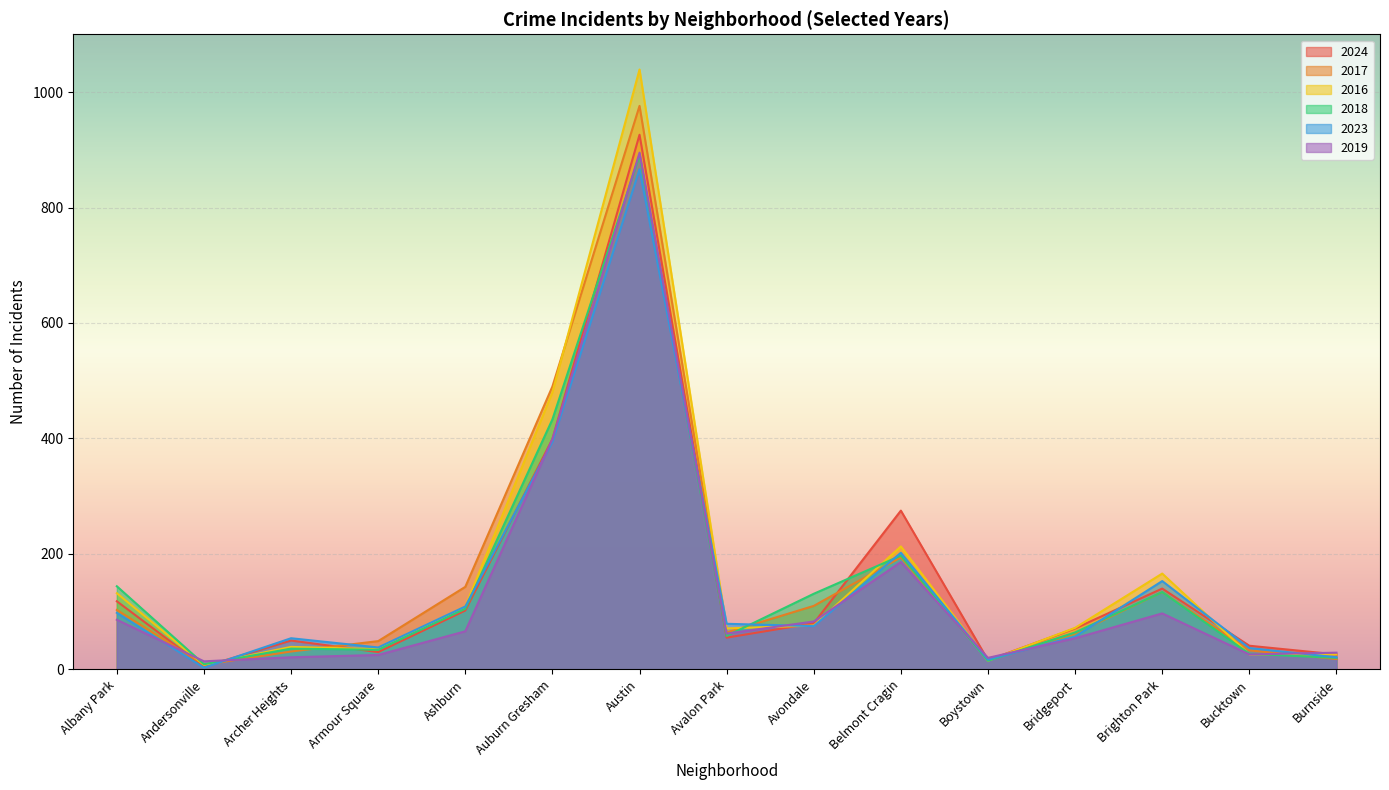

Where do 2024 and 2018 first cross each other?

Andersonville and Archer Heights